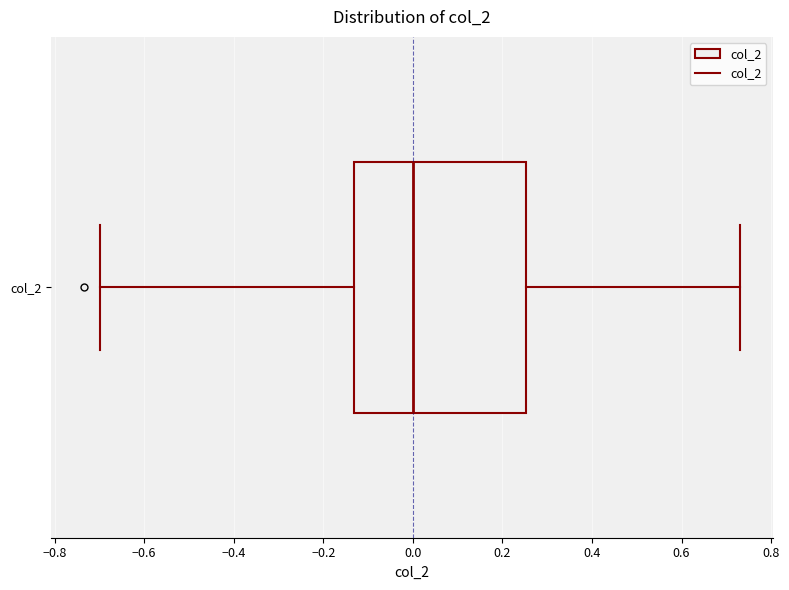

Read this box plot against the x-axis: the position of the median line, the range covered by the box, and the ends of both whiskers. The values are not printed on the chart, so give them approximately, as read against the axis.

median 0.00, box -0.14 to 0.26, whiskers -0.70 to 0.72